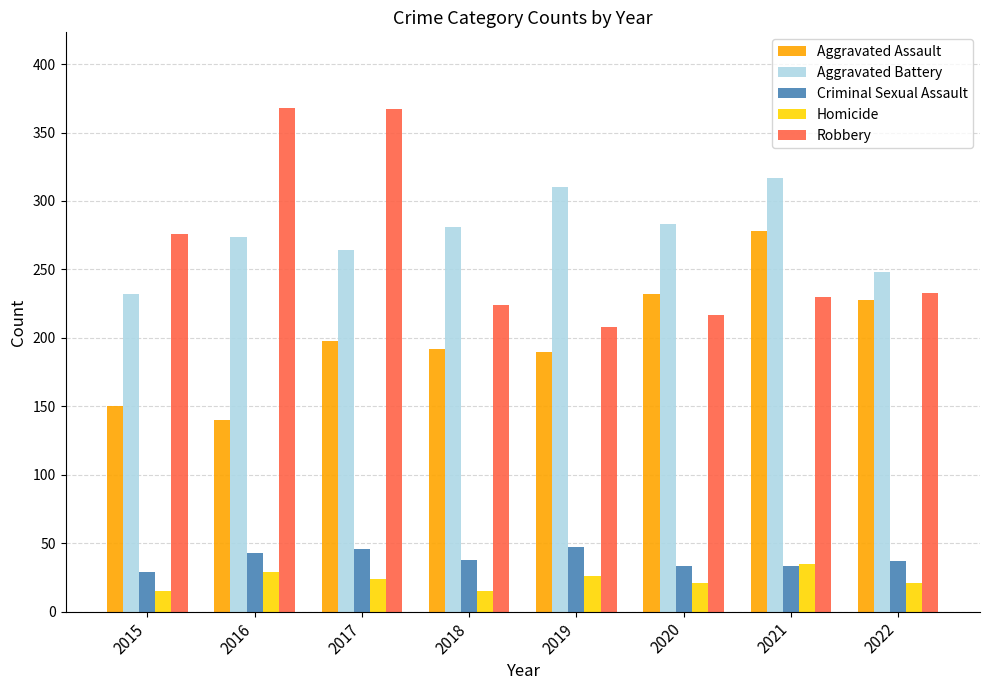

True or false: Homicide has a value of 35 at 2021.

True